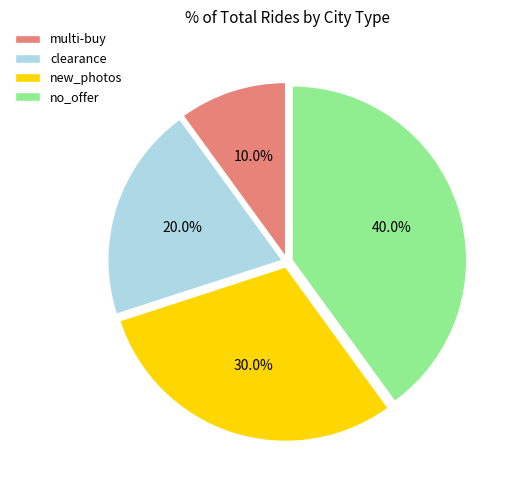

Which category has the smallest portion of the pie?

multi-buy